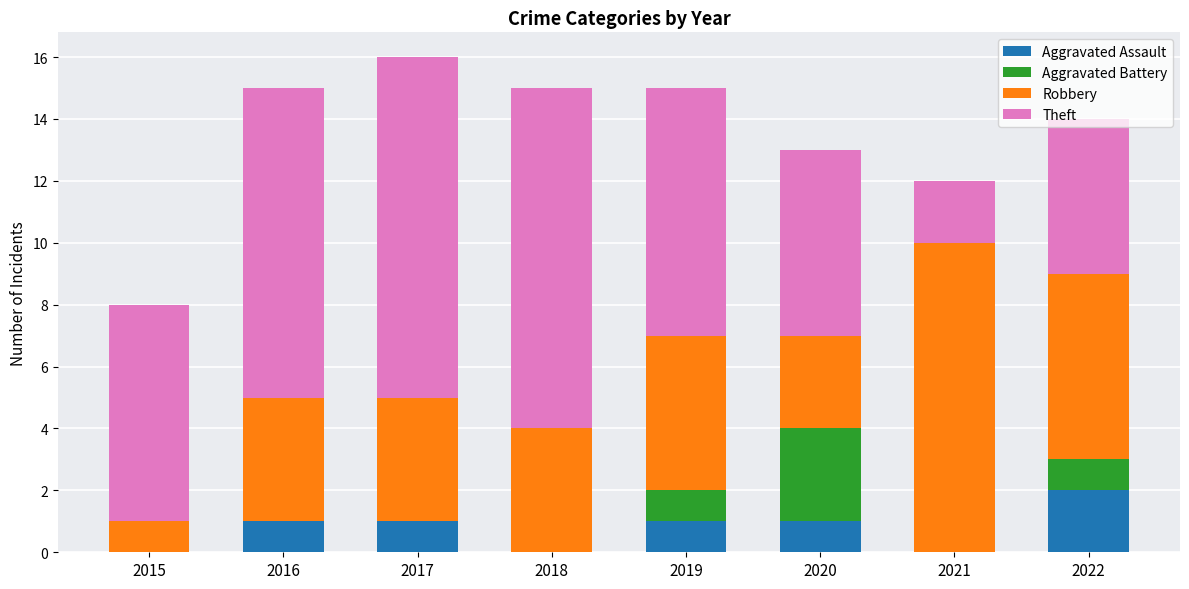

What is the sum of the Aggravated Assault values at 2021 and 2017?

1